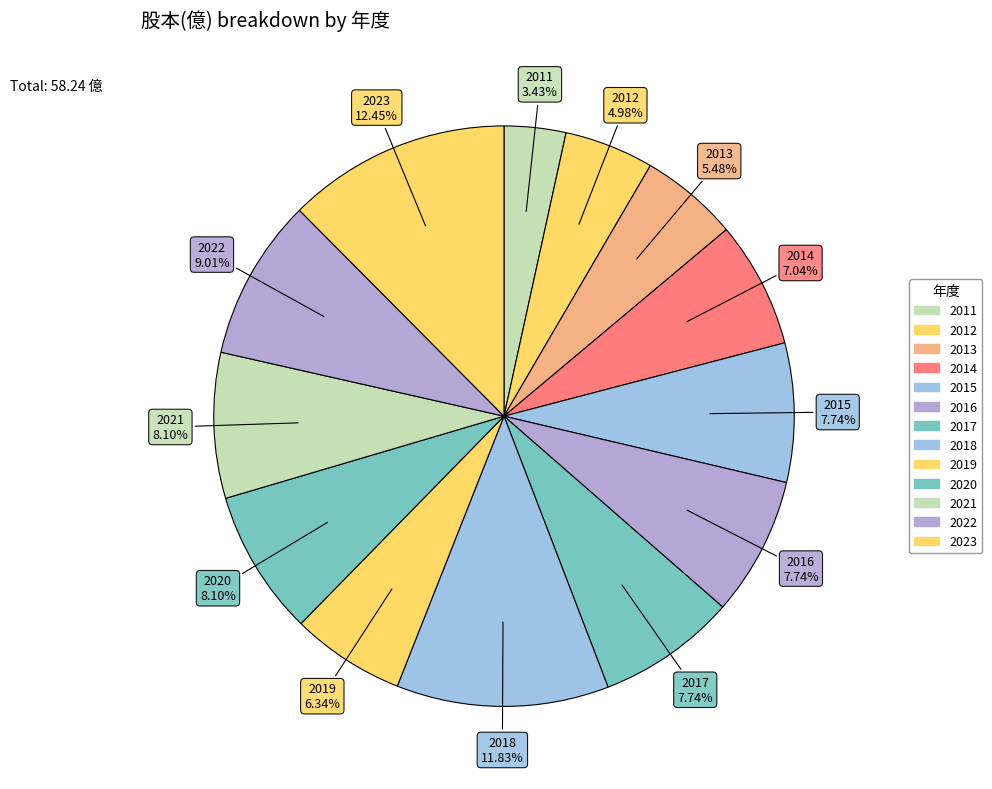

Does any single category account for the majority?

No